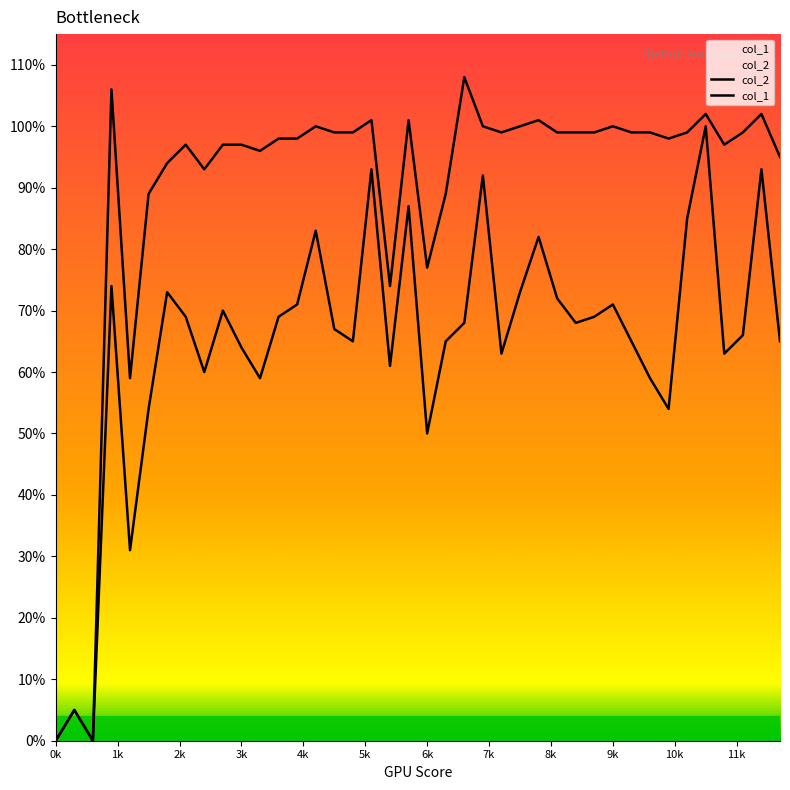

In col_2, how many points are lower than both neighbors (excluding endpoints)?

9